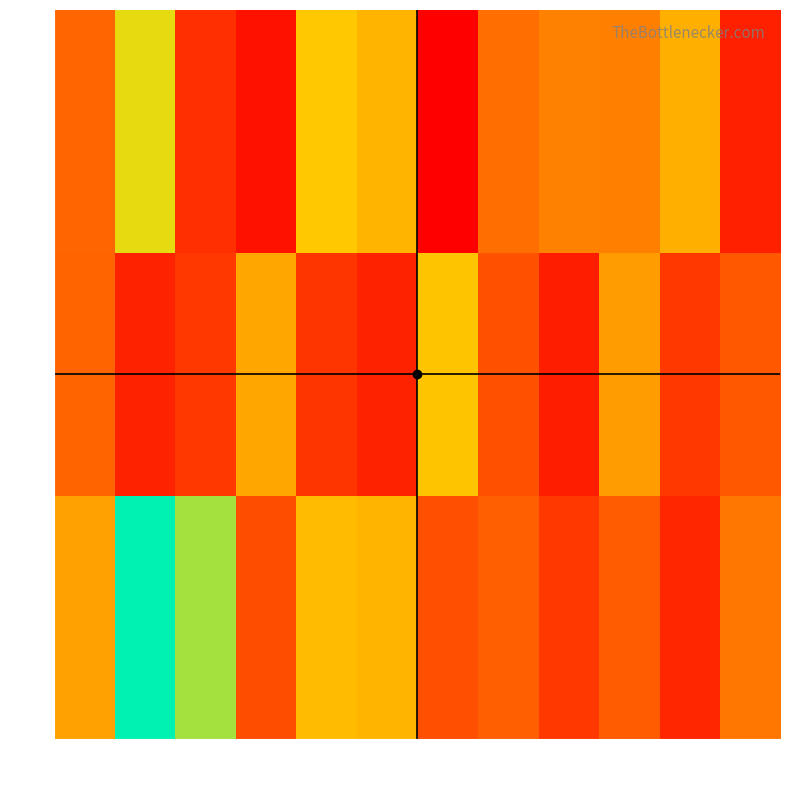

Which series has the largest total across all categories?

15